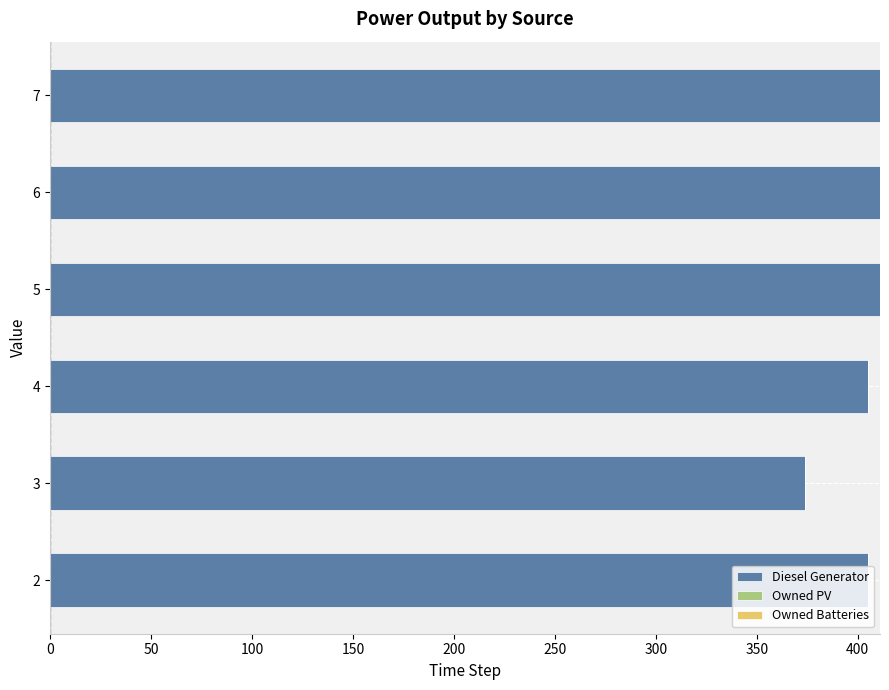

What is the sum of the values at 5 and 3?

785